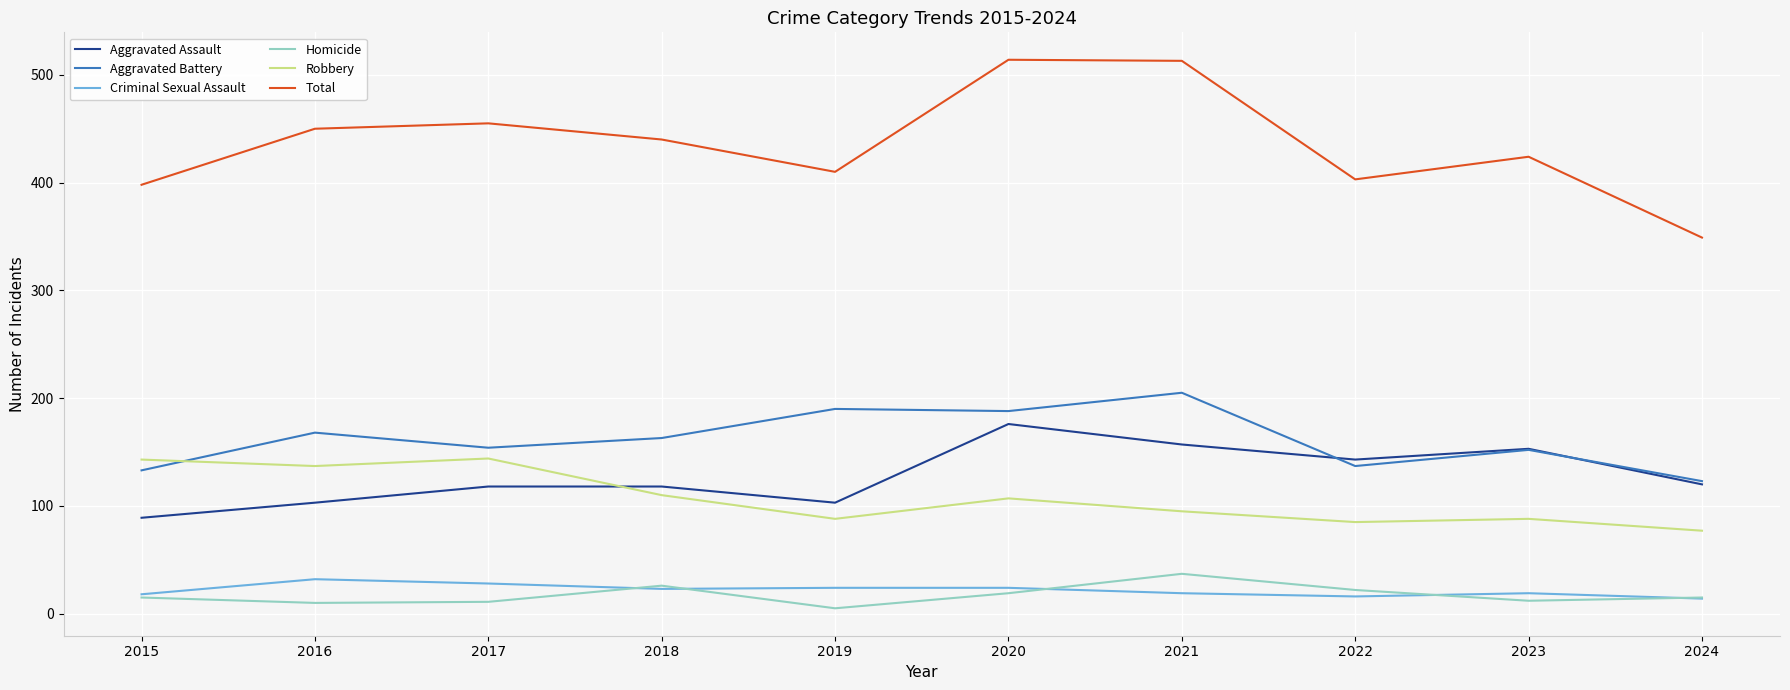

What is the total value across all series at 2021?

1026